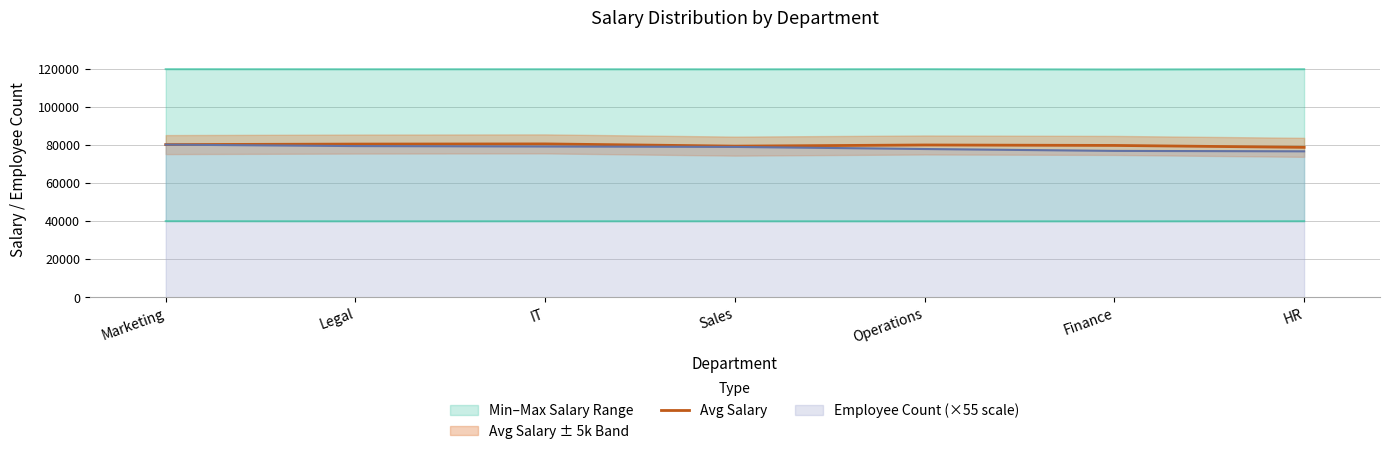

Is it true that Avg Salary equals 124903.6 at Sales?

False